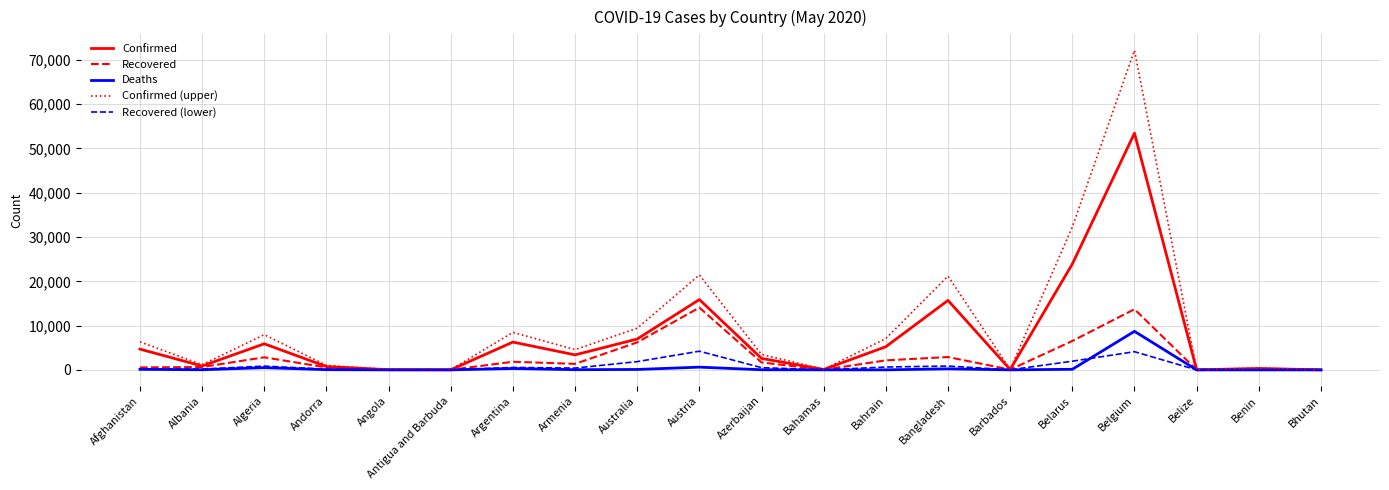

What is the greatest value displayed?

72156.2